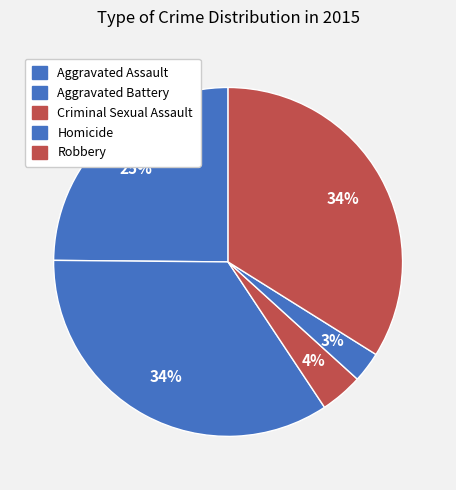

How many slices are in this pie chart?

5